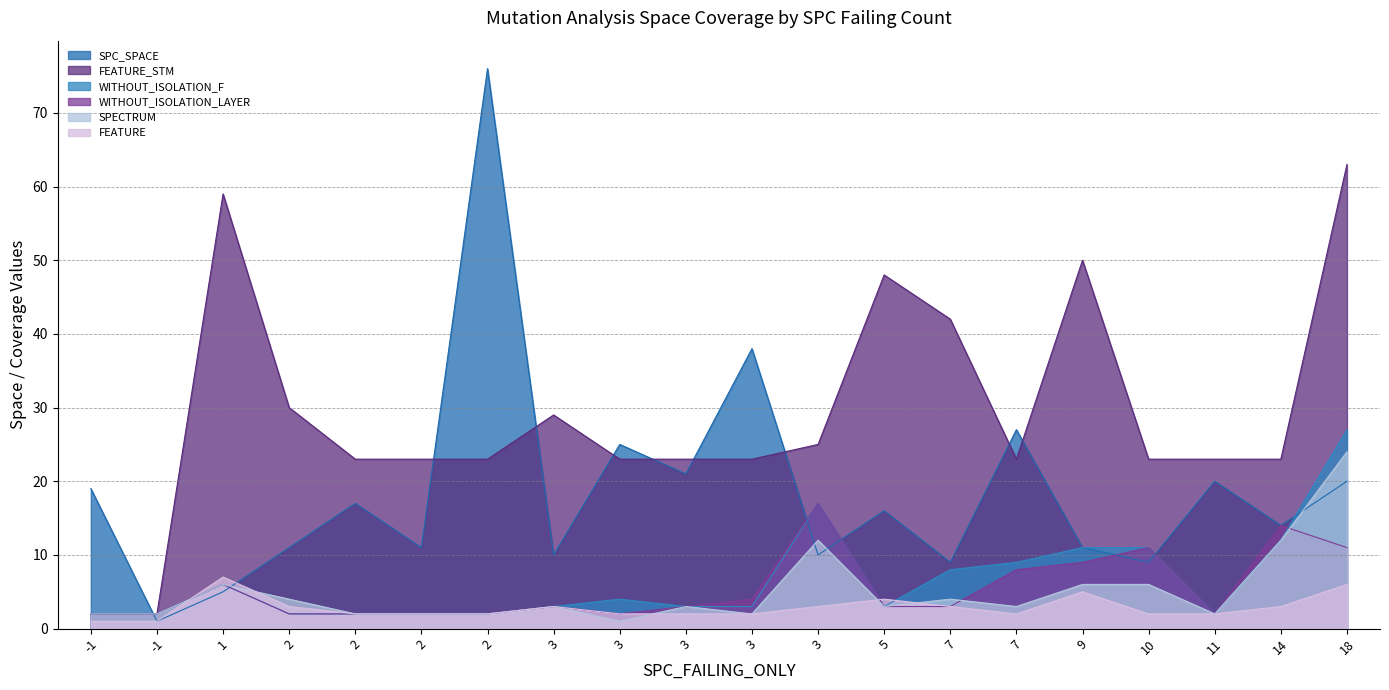

True or false: WITHOUT_ISOLATION_LAYER and WITHOUT_ISOLATION_F intersect in this chart.

True